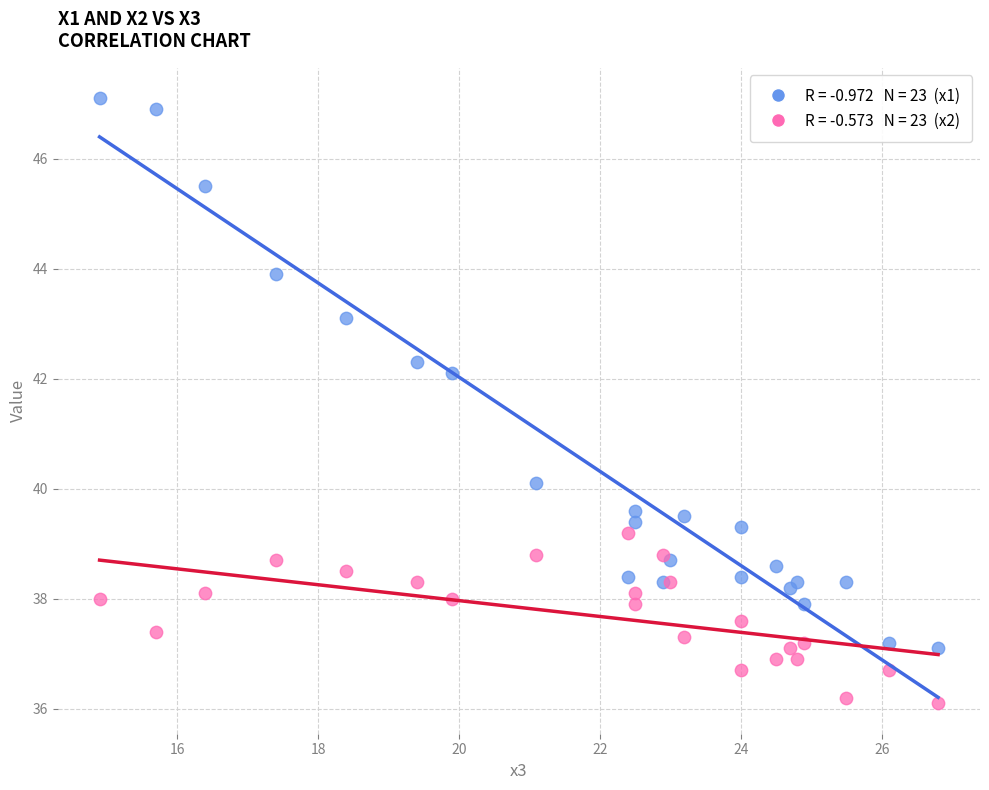

Across all series, what Y value is closest to 41?

40.1